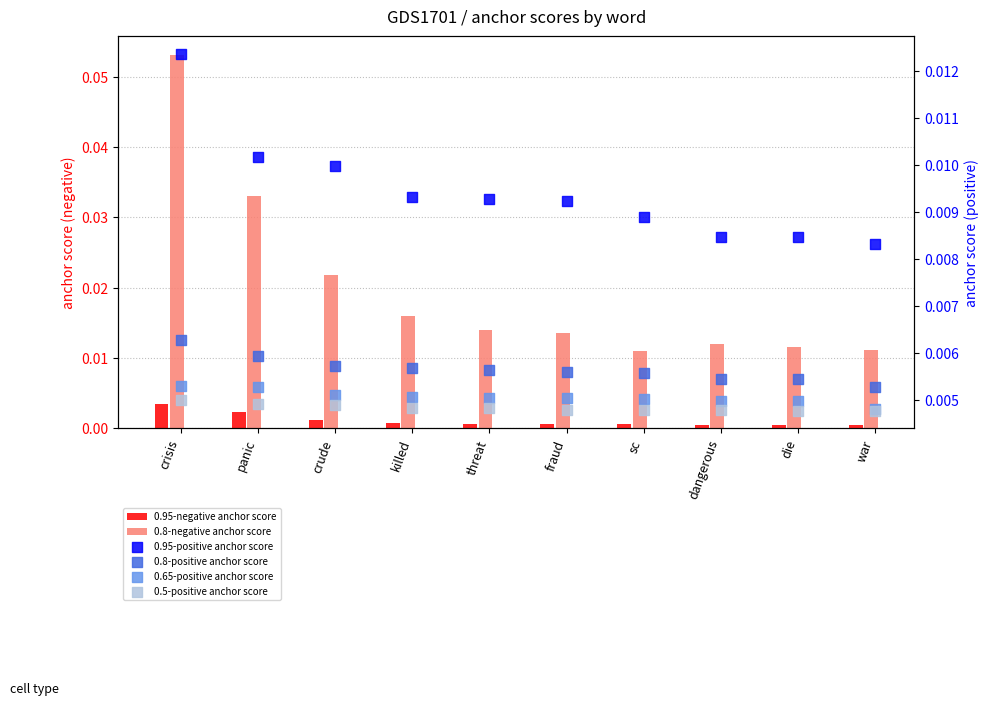

Is the value of 0.95-positive anchor score at sc greater than the value of 0.95-negative anchor score at dangerous?

Yes